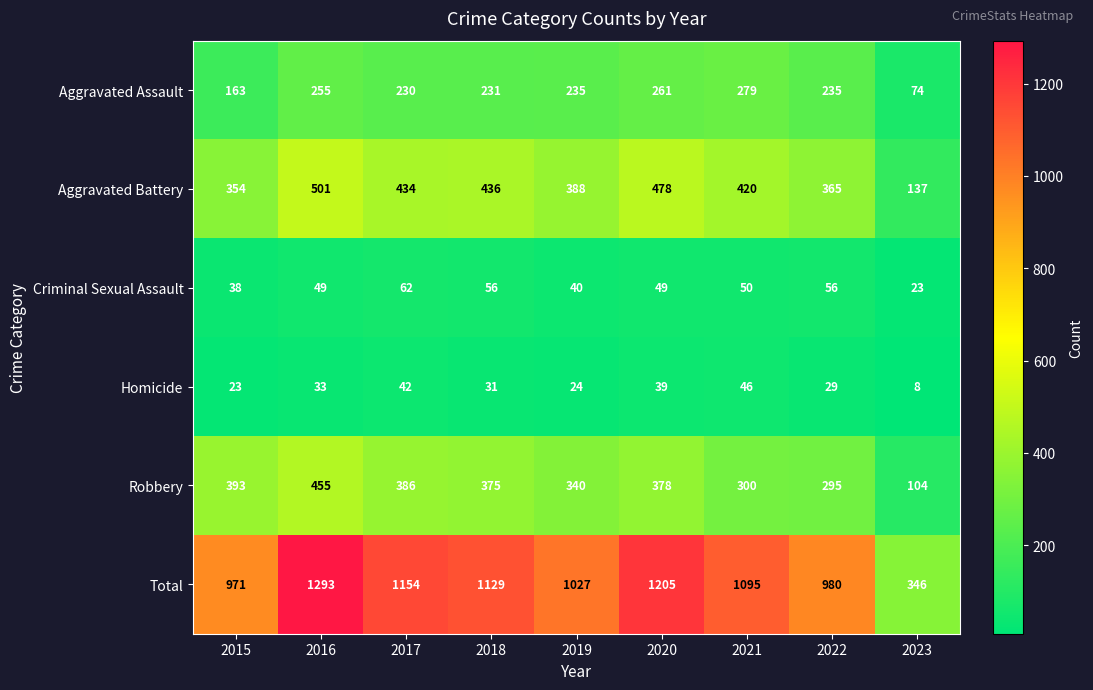

What is the difference between the maximum and minimum values in the Homicide series?

38